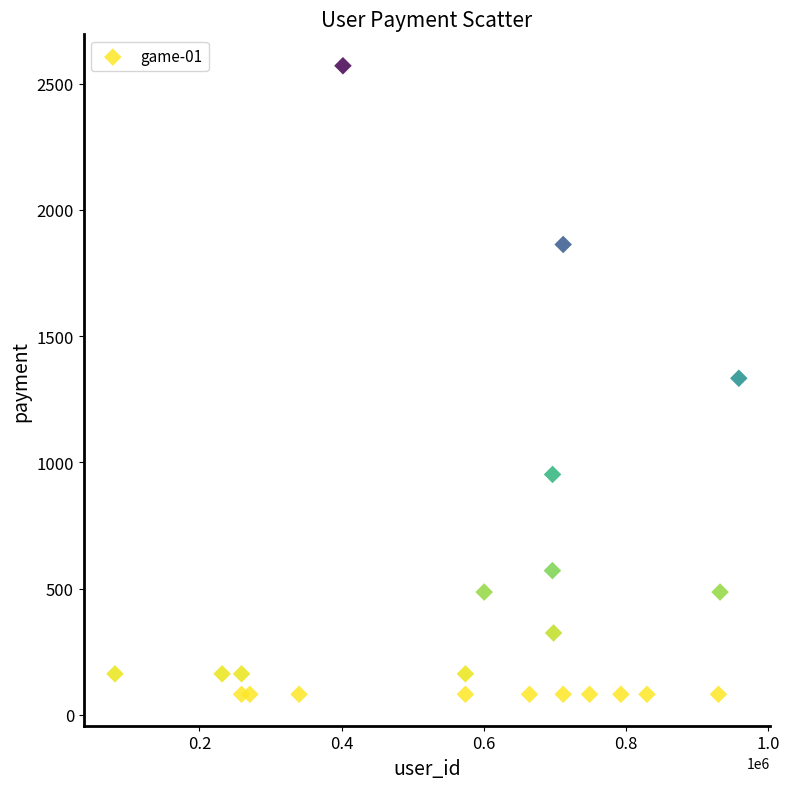

What is the range of X values (max minus min)?

877687